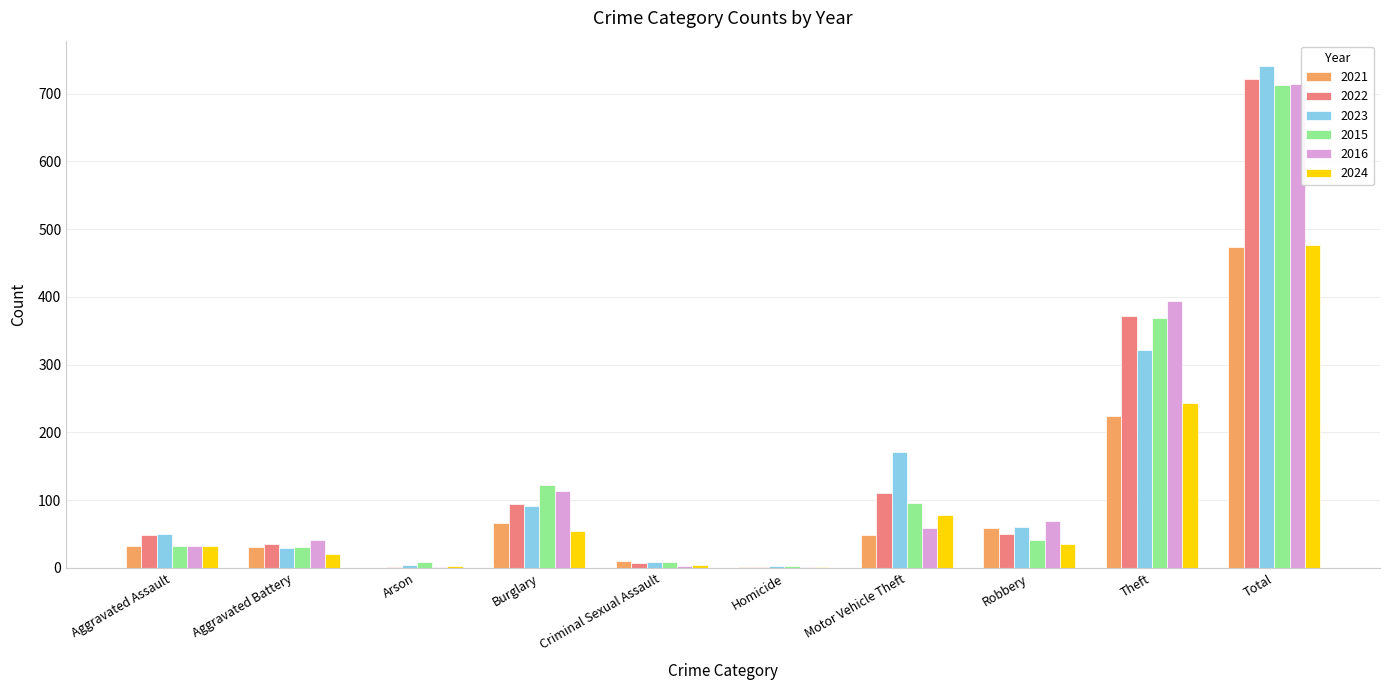

True or false: 2021 has a value of -190 at Arson.

False